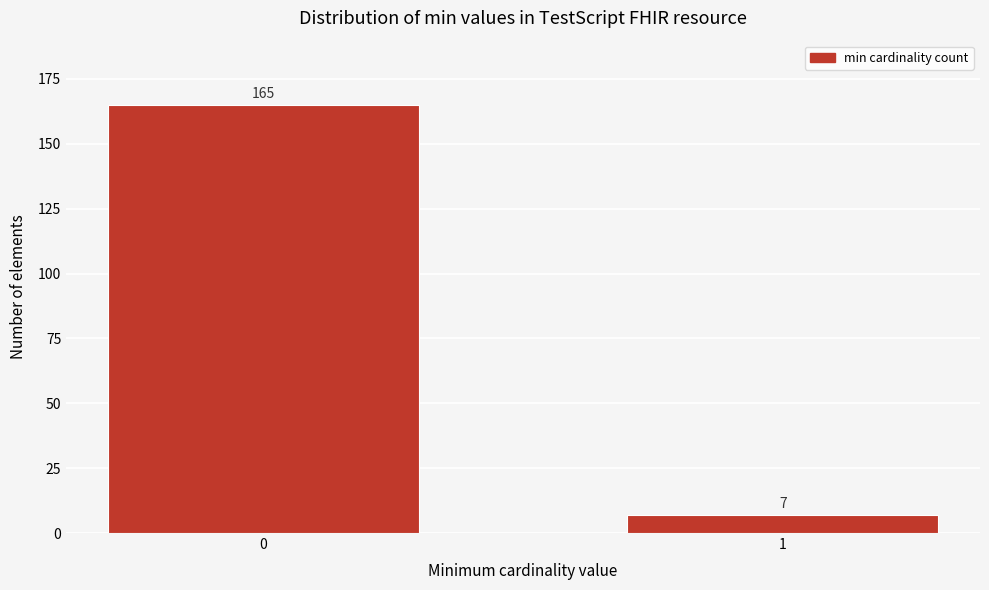

Reading right to left, extract all data points from this chart.

1=7	0=165